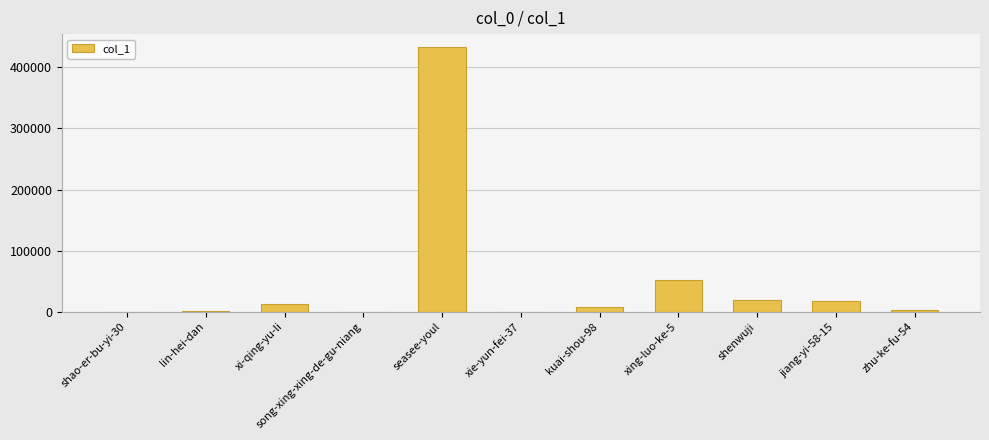

What is the sum of all values?

547654